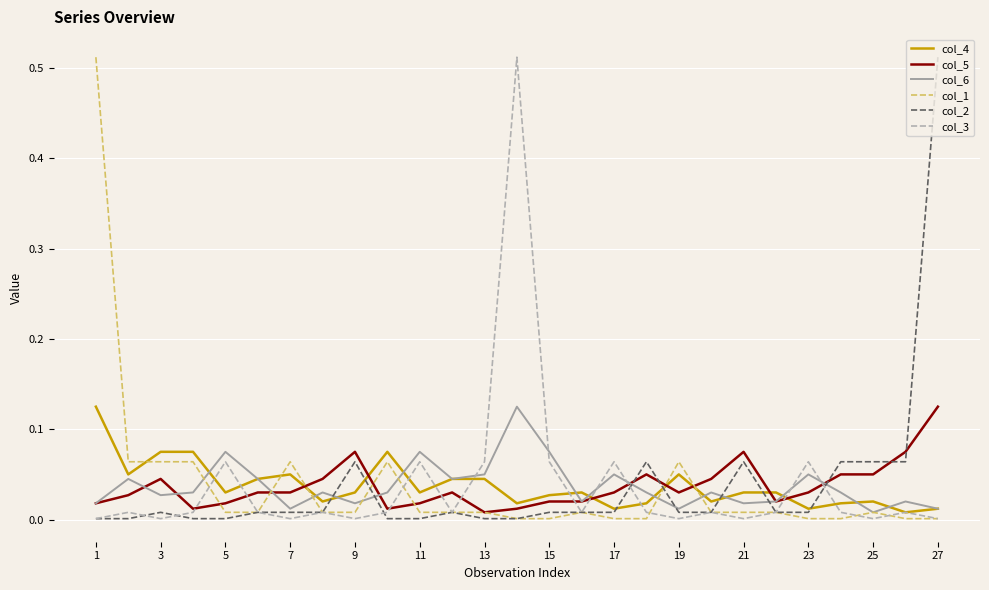

What are all the series names shown in the legend?

col_4, col_5, col_6, col_1, col_2, col_3